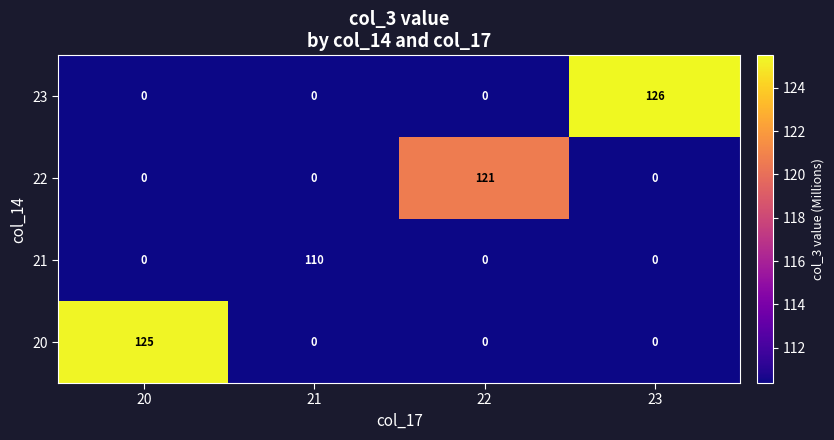

Reading right to left, what are all the values shown in this chart?

23: 126	0	0	0
22: 0	121	0	0
21: 0	0	110	0
20: 0	0	0	125